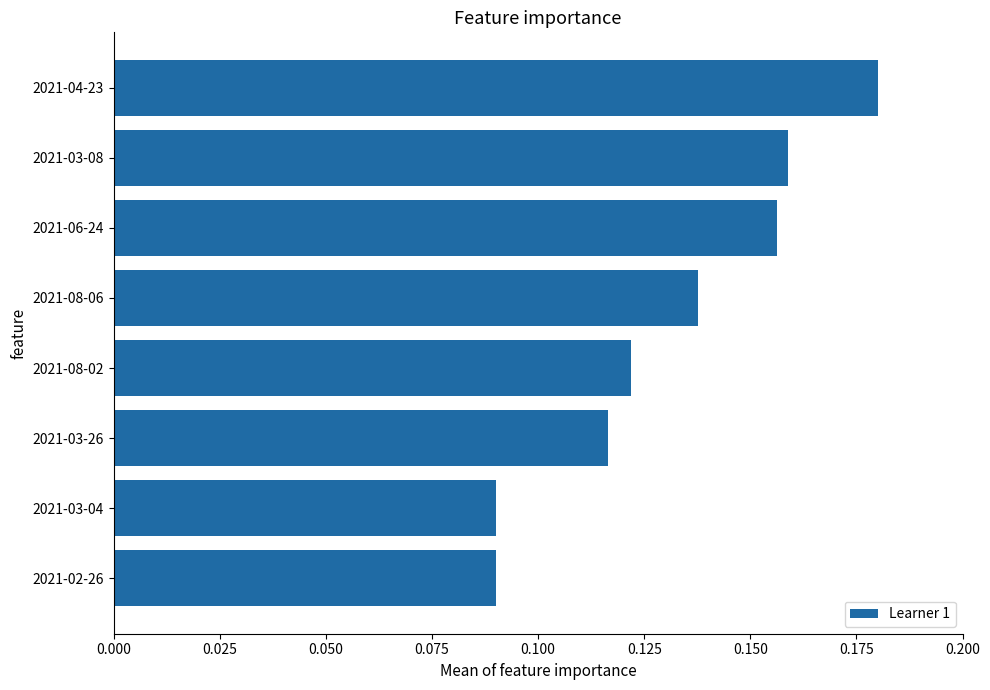

What is the sum of the values at 2021-06-24 and 2021-03-26?

0.3